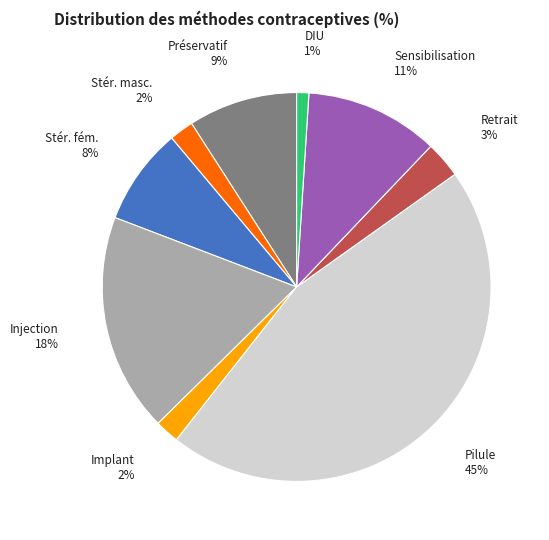

How many segments does this pie chart have?

9